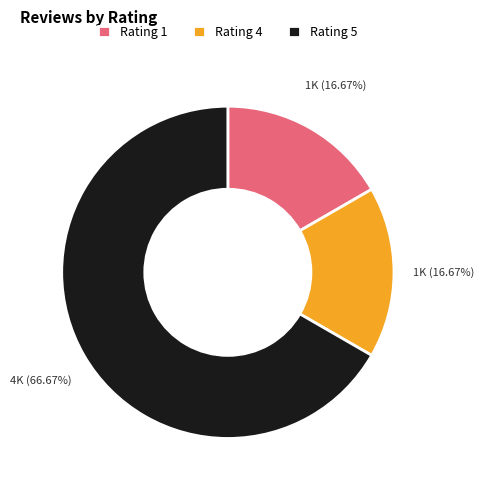

Which slice is the largest?

Rating 5